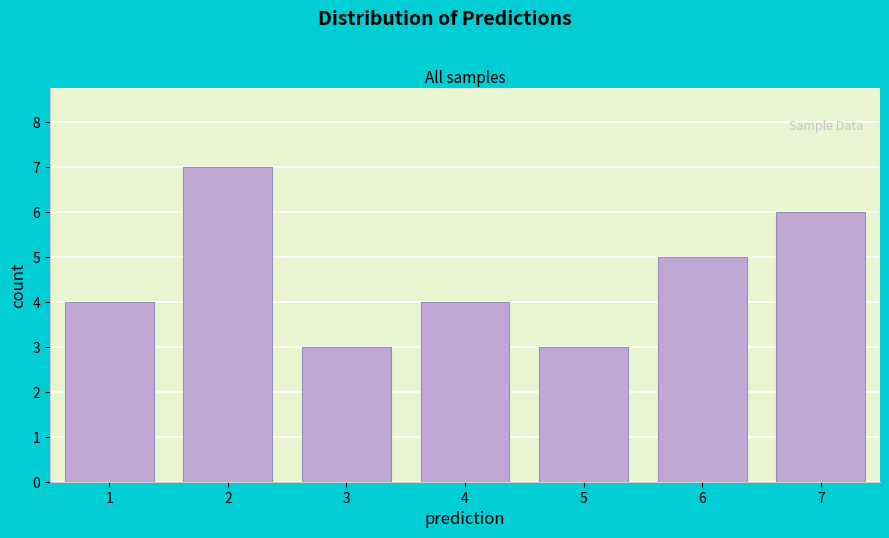

Reading left to right, list all the values displayed in this chart.

1=4	2=7	3=3	4=4	5=3	6=5	7=6